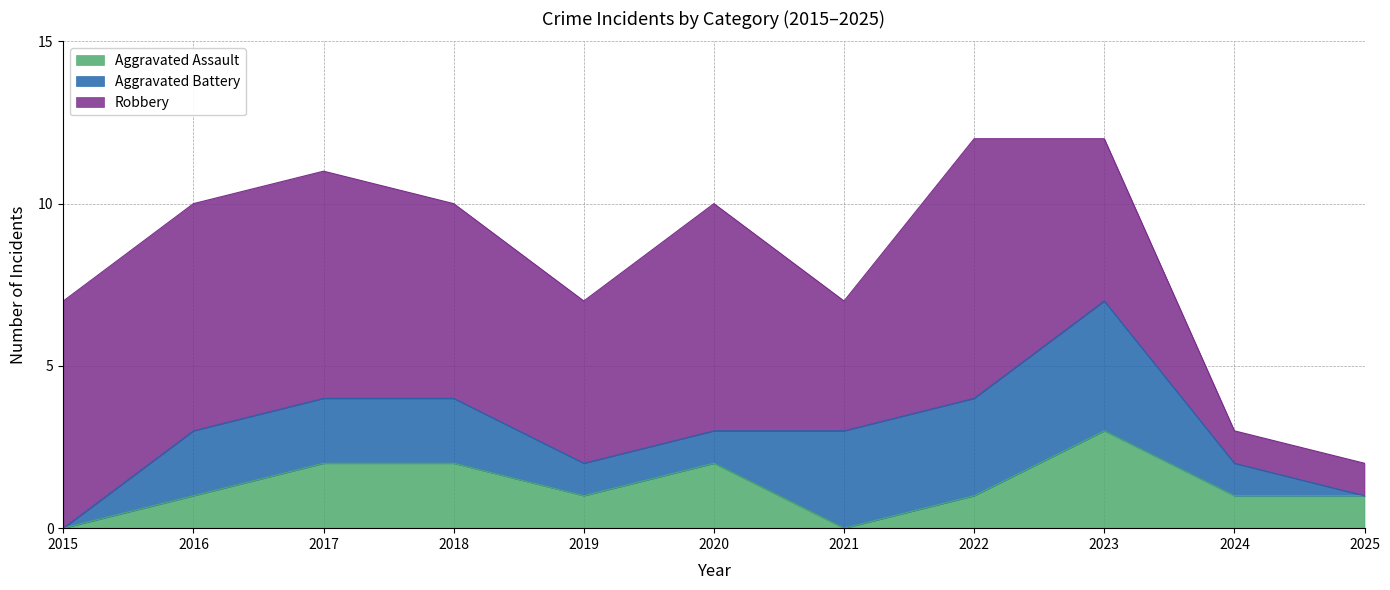

What is the difference between the maximum and second lowest values in the Aggravated Assault series?

3